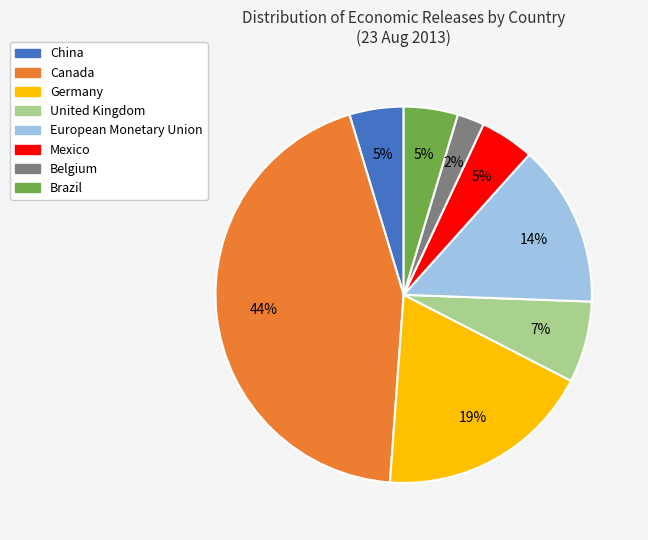

What percentage is the European Monetary Union slice, to the nearest percent?

14%